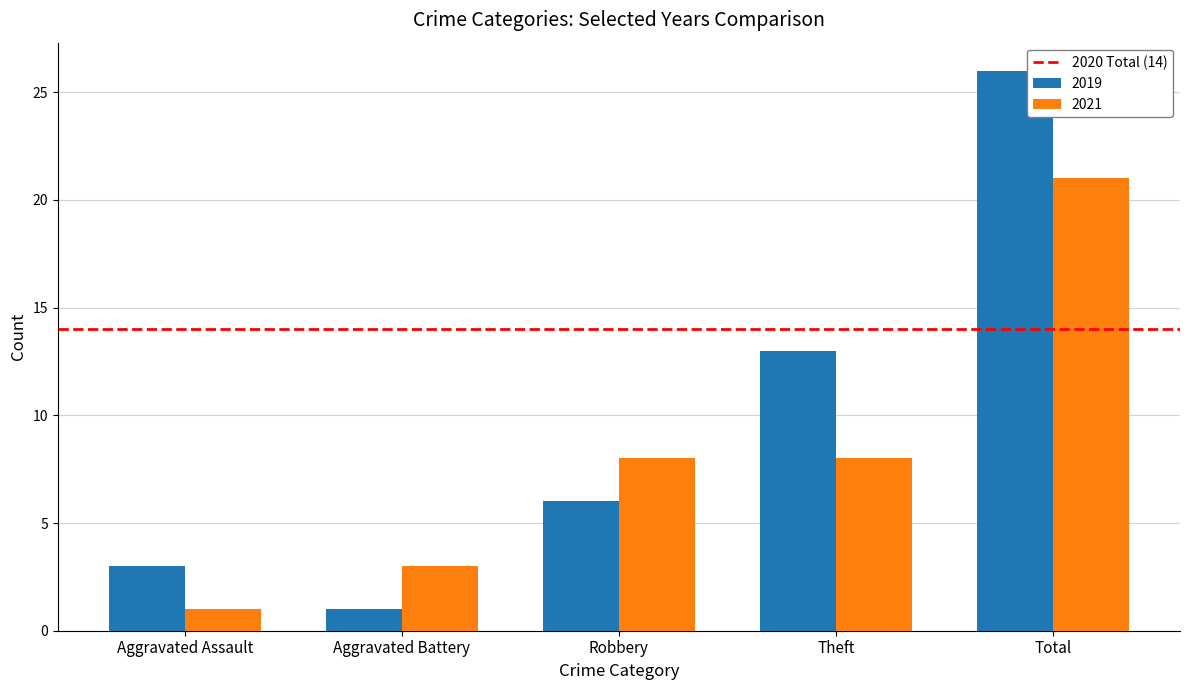

Which label corresponds to the largest value in the chart?

Total